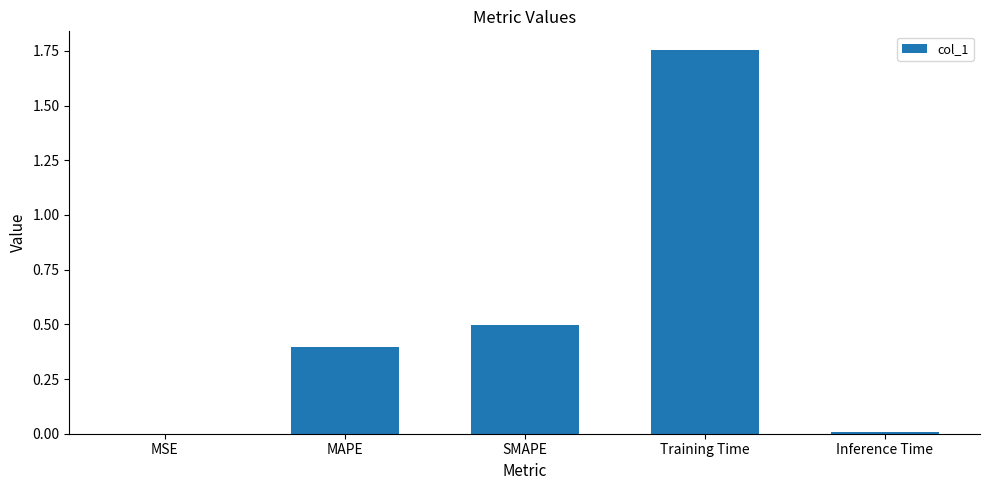

Between Inference Time and SMAPE, which is larger?

SMAPE